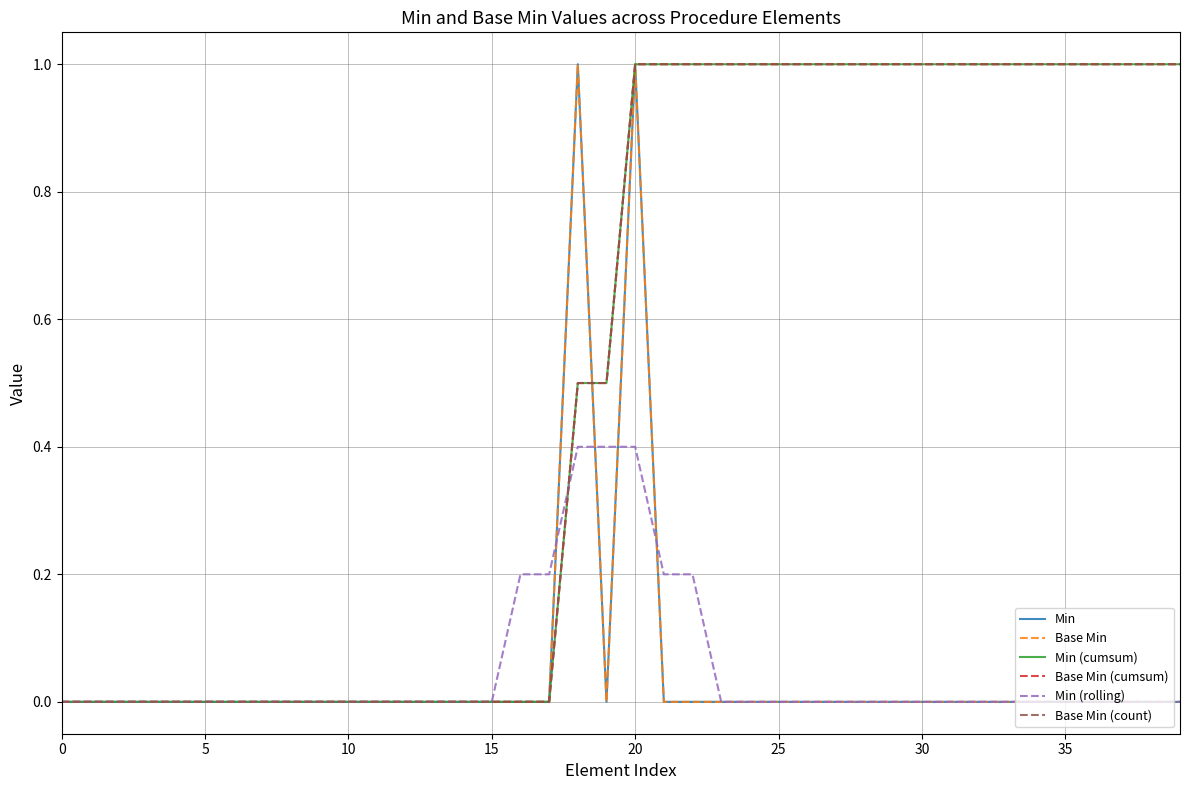

Does the chart display data point markers on the line(s)?

No